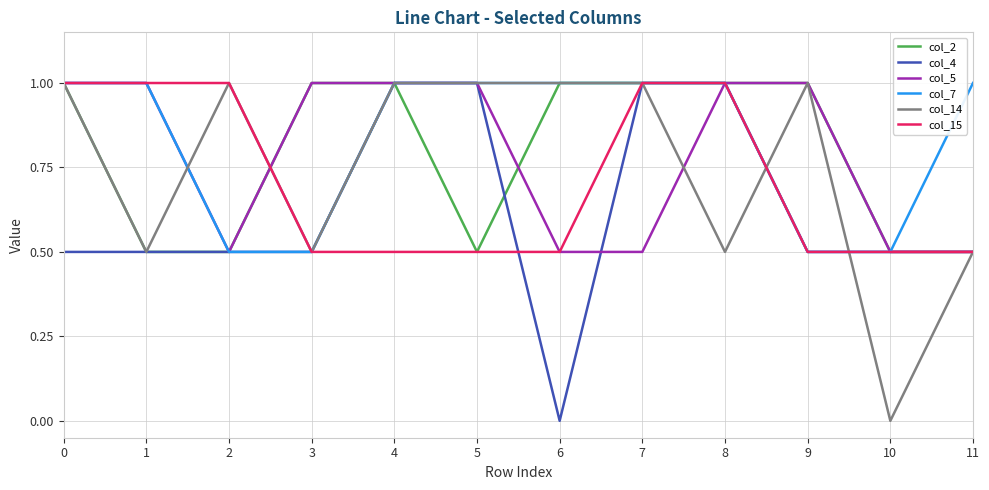

What is the difference between the highest and lowest values at 0?

0.5